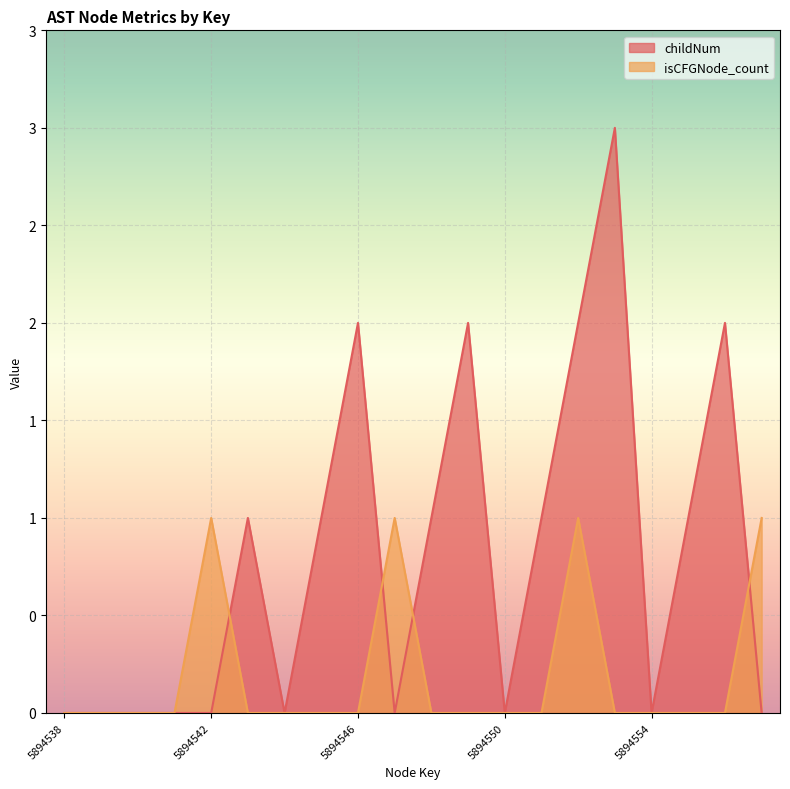

List the series in order of their overall mean, highest first.

childNum, isCFGNode_count